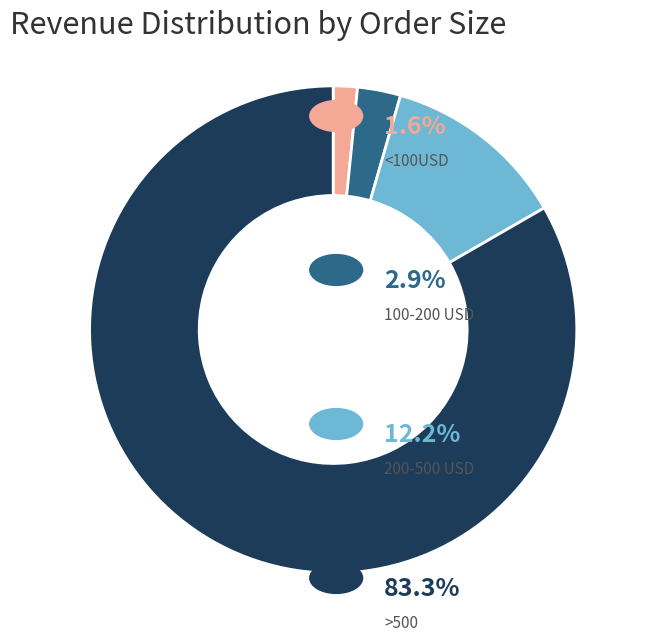

Is there a majority slice in this chart?

Yes